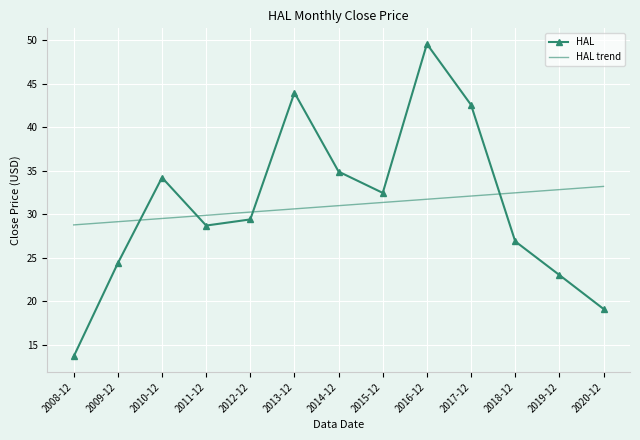

At how many categories does at least one series exceed 13?

13